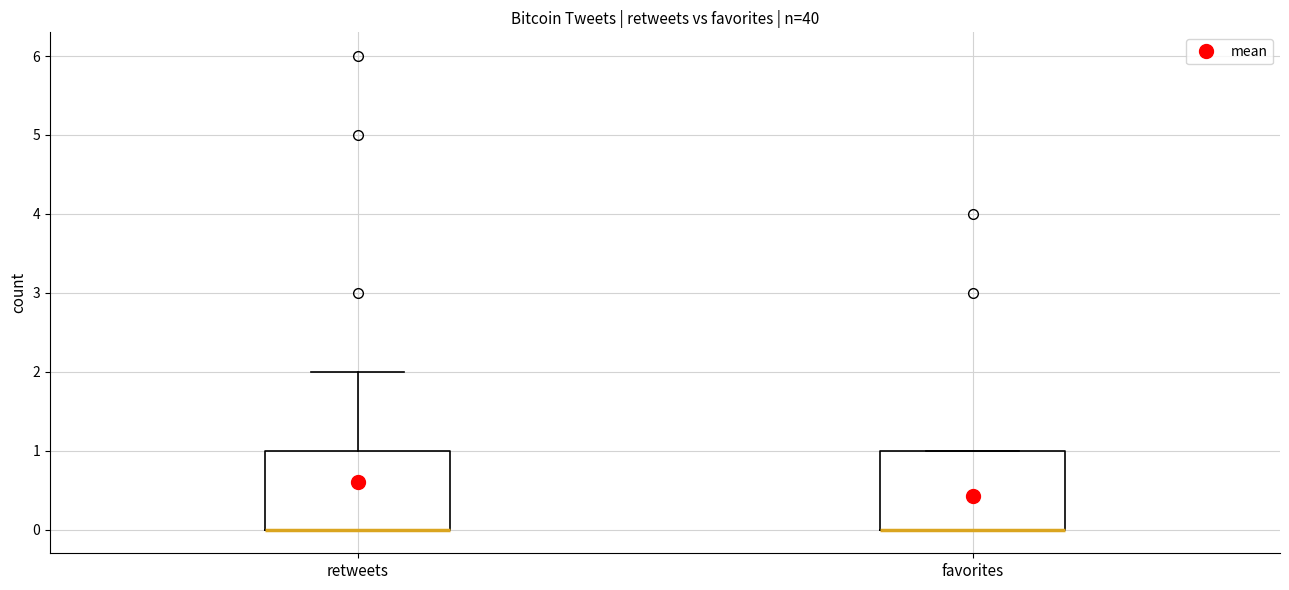

Where is the upper edge of the box for favorites on the y-axis? The values are not printed on the chart, so give them approximately, as read against the axis.

1